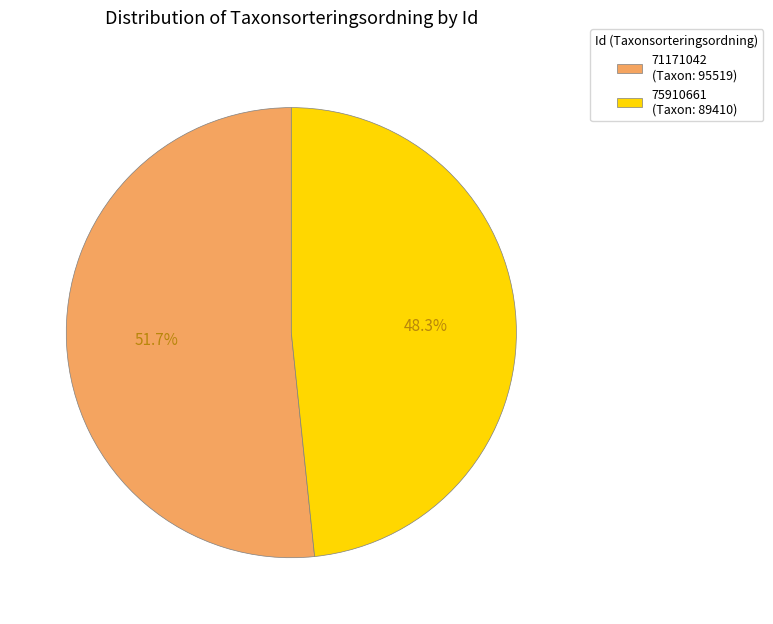

To the nearest percent, what percentage of the pie is 71171042?

52%